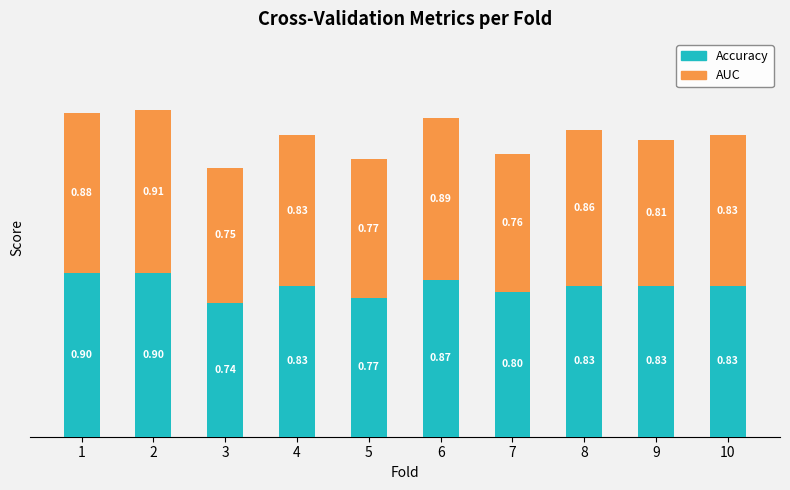

How many data points does each series have?

10